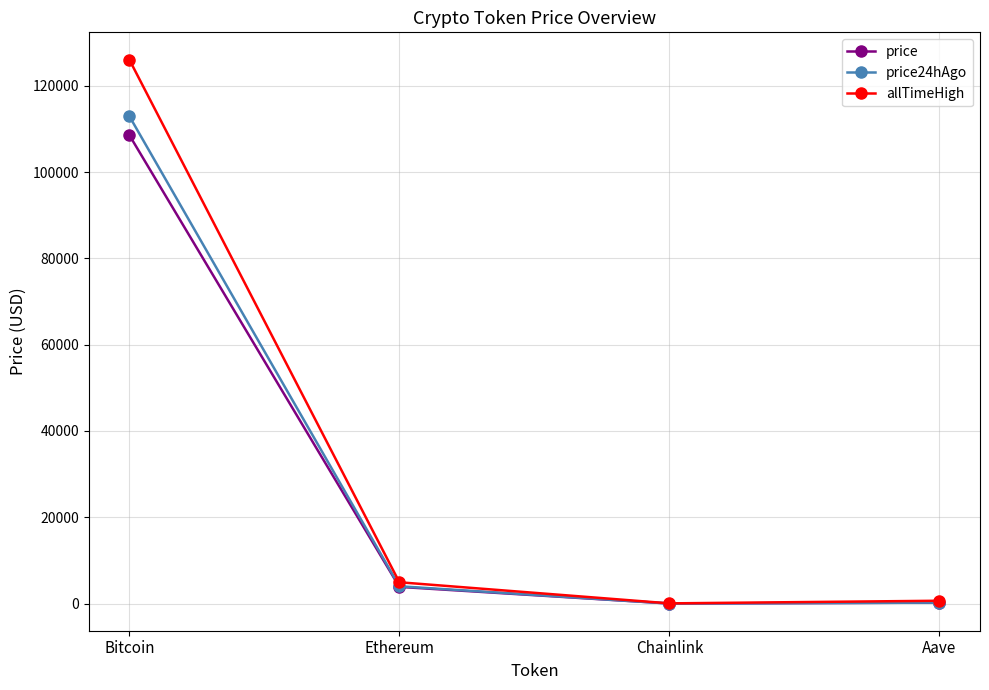

What is the sum of the price values at Bitcoin and Ethereum?

112458.1